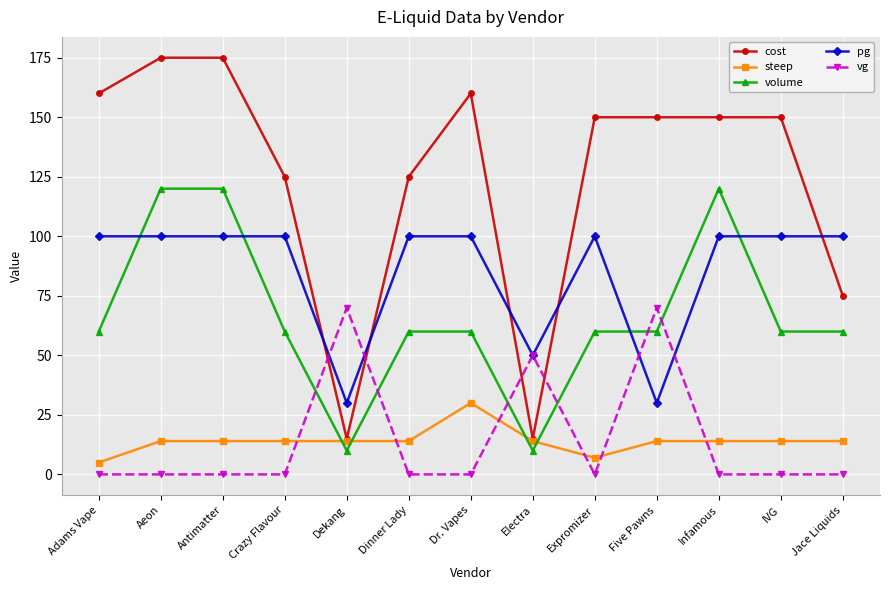

What is the difference between the maximum and minimum values in the pg series?

70